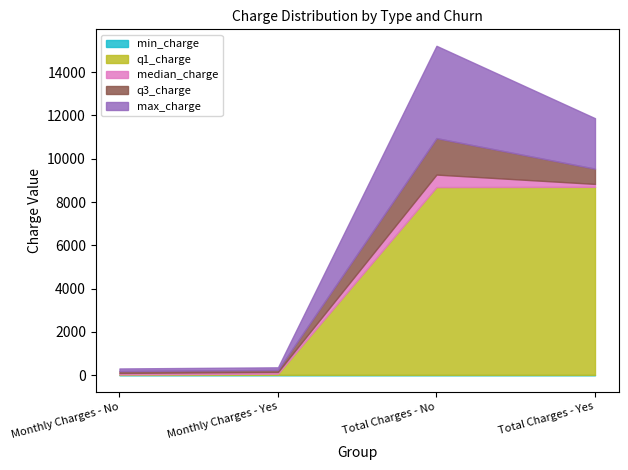

Reading left to right, extract all data points from this chart.

min_charge: Monthly Charges - No=18.2	Monthly Charges - Yes=18.9	Total Charges - No=18.8	Total Charges - Yes=18.9
q1_charge: Monthly Charges - No=25.1	Monthly Charges - Yes=56.1	Total Charges - No=8672.5	Total Charges - Yes=8684.8
median_charge: Monthly Charges - No=64.4	Monthly Charges - Yes=79.7	Total Charges - No=577.1	Total Charges - Yes=134.5
q3_charge: Monthly Charges - No=88.4	Monthly Charges - Yes=94.2	Total Charges - No=1683.0	Total Charges - Yes=703.5
max_charge: Monthly Charges - No=118.8	Monthly Charges - Yes=118.3	Total Charges - No=4264.1	Total Charges - Yes=2331.3